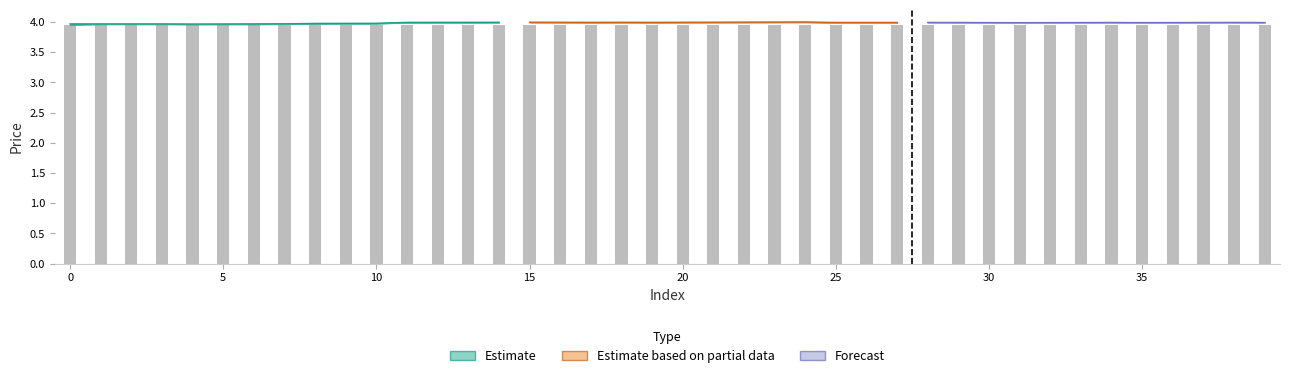

What is the smallest value displayed?

4.0